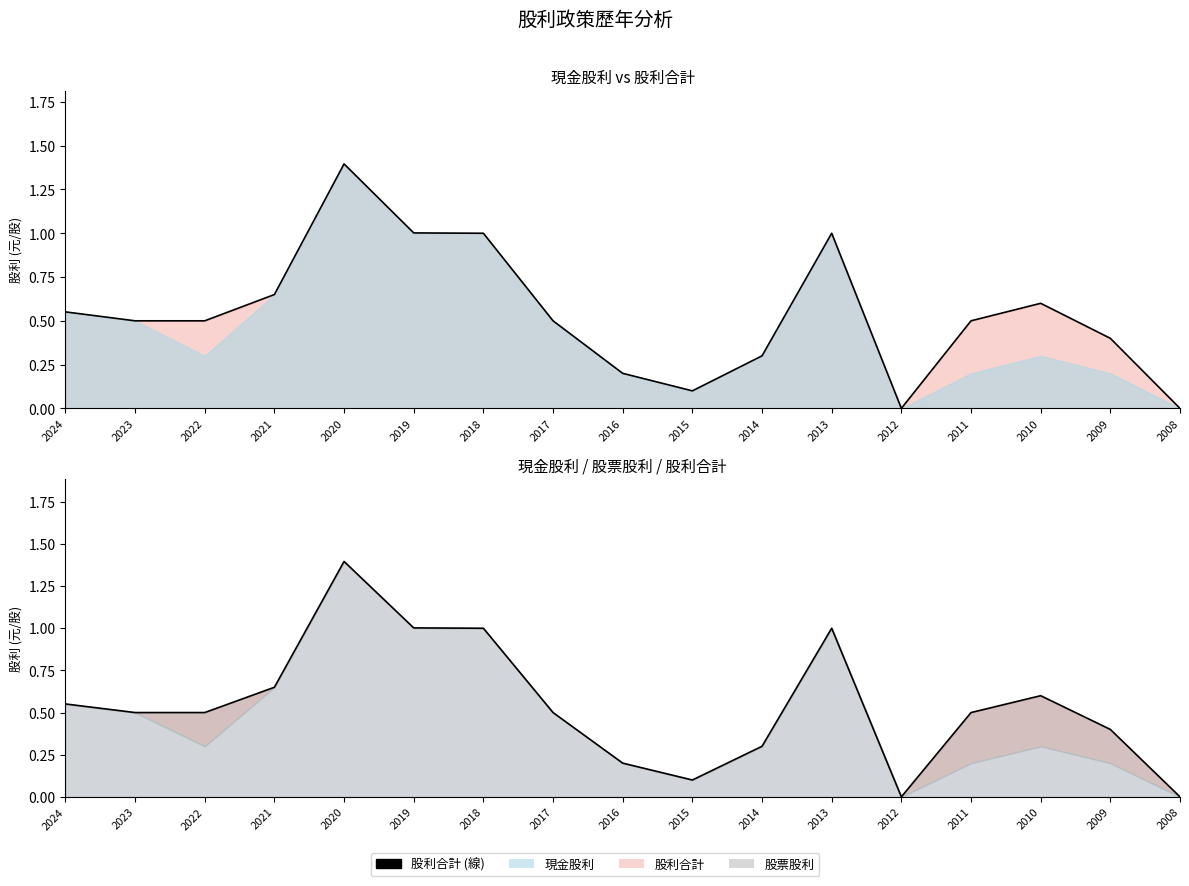

Does the chart display data point markers on the line(s)?

No